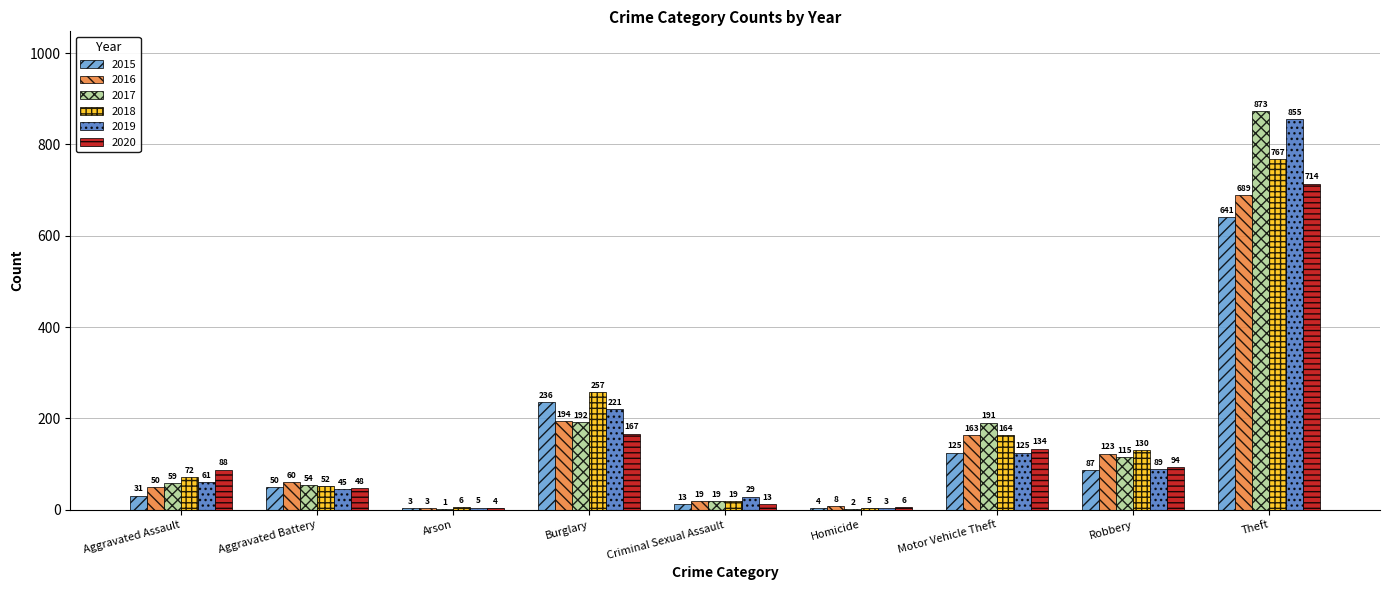

At which label is 2015 closest to 322?

Burglary